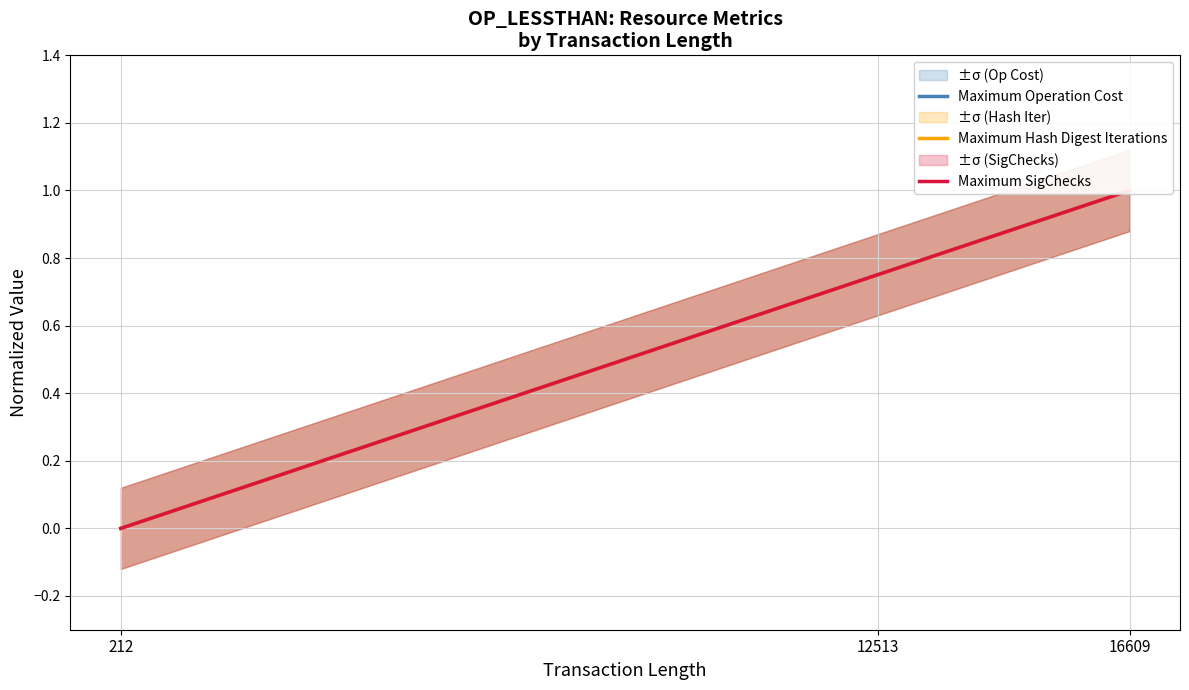

Is this an area chart (filled region under the line)?

No